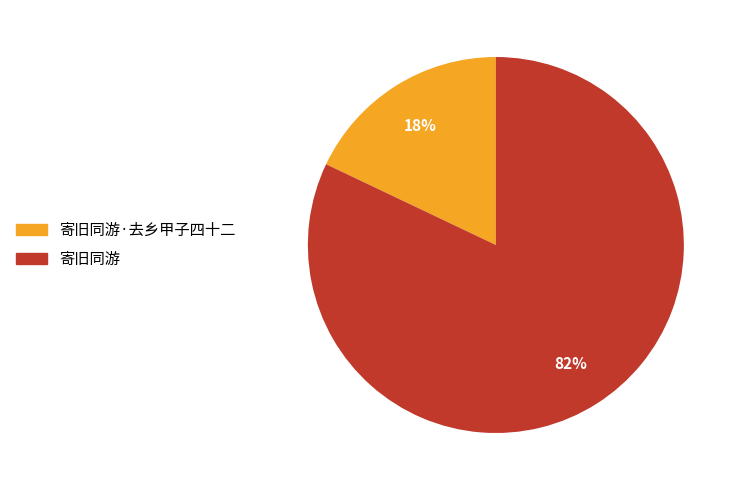

To the nearest percent, what is the average slice percentage?

50%